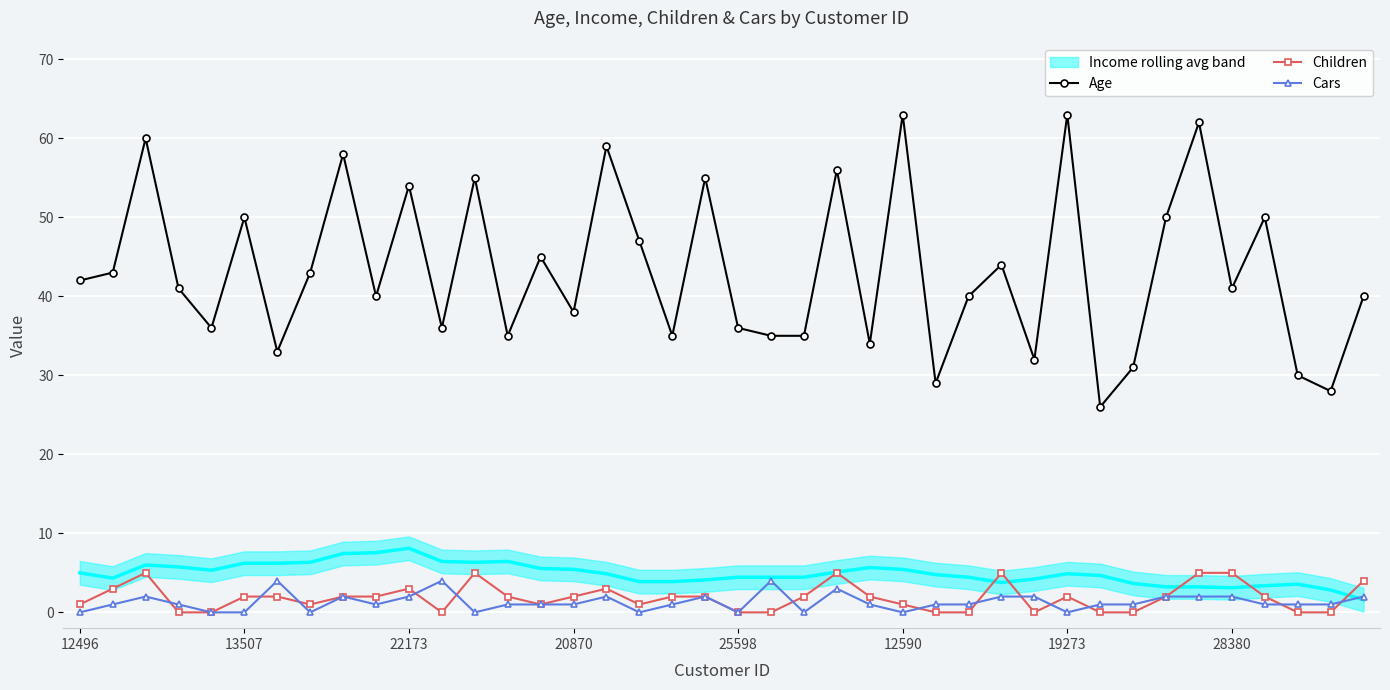

True or false: Cars and Age cross at least once.

False